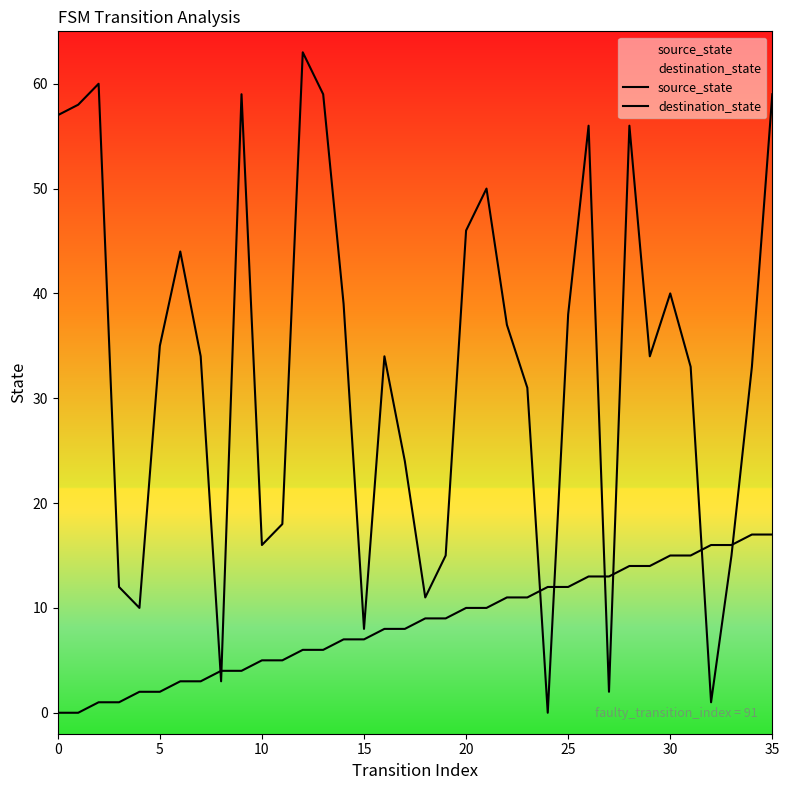

Does the chart display data point markers on the line(s)?

No